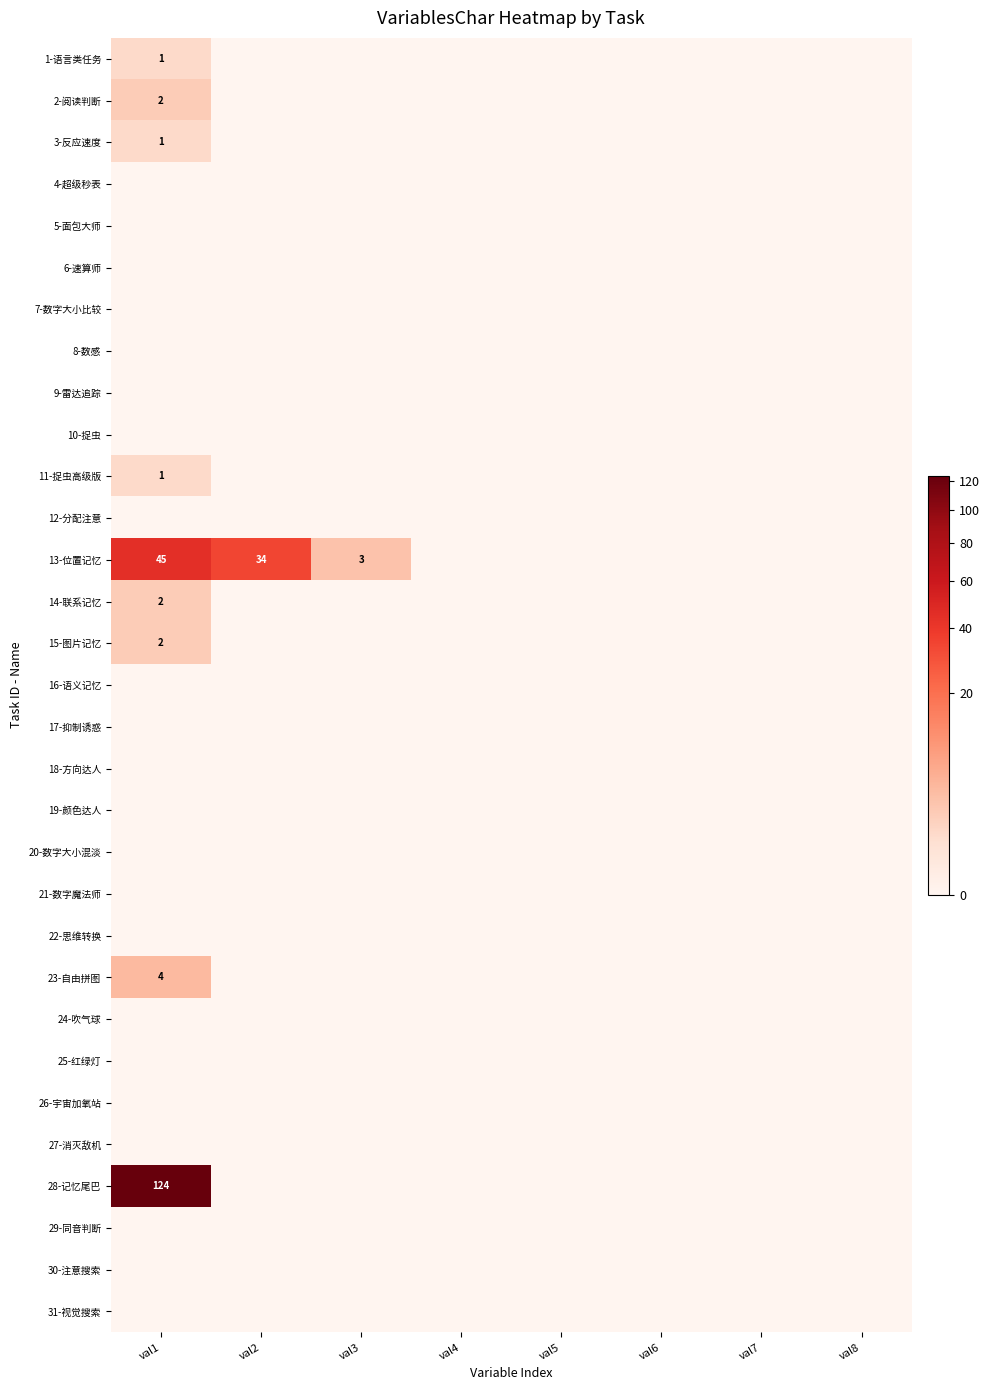

True or false: 13-位置记忆 has a value of 55 at val2.

False